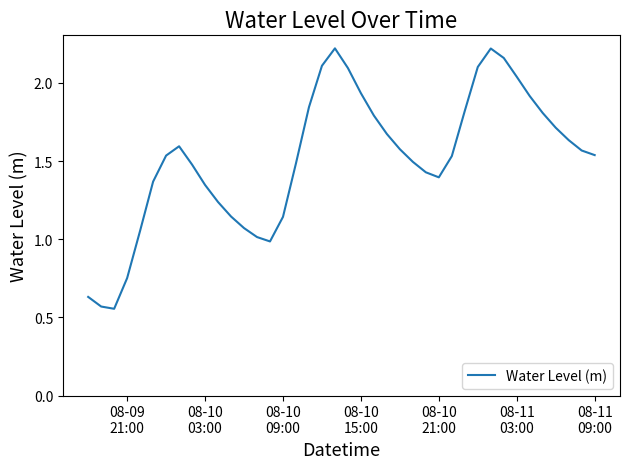

How many lines are shown in the chart?

1